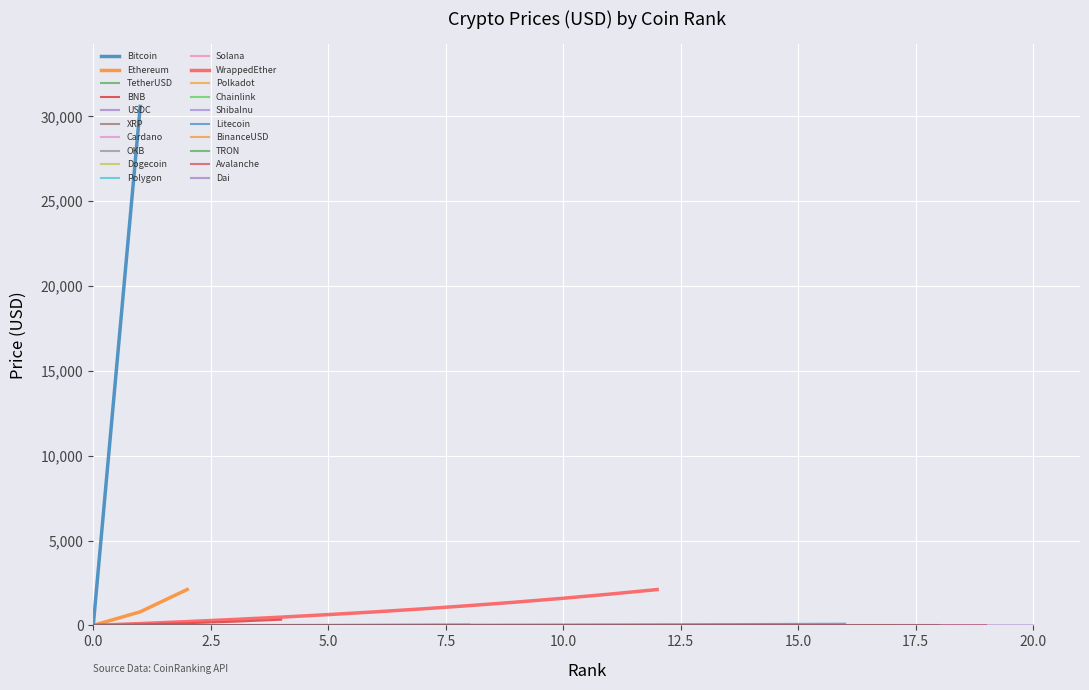

The chart shows a value of 0.1 at Dogecoin. True or false?

False